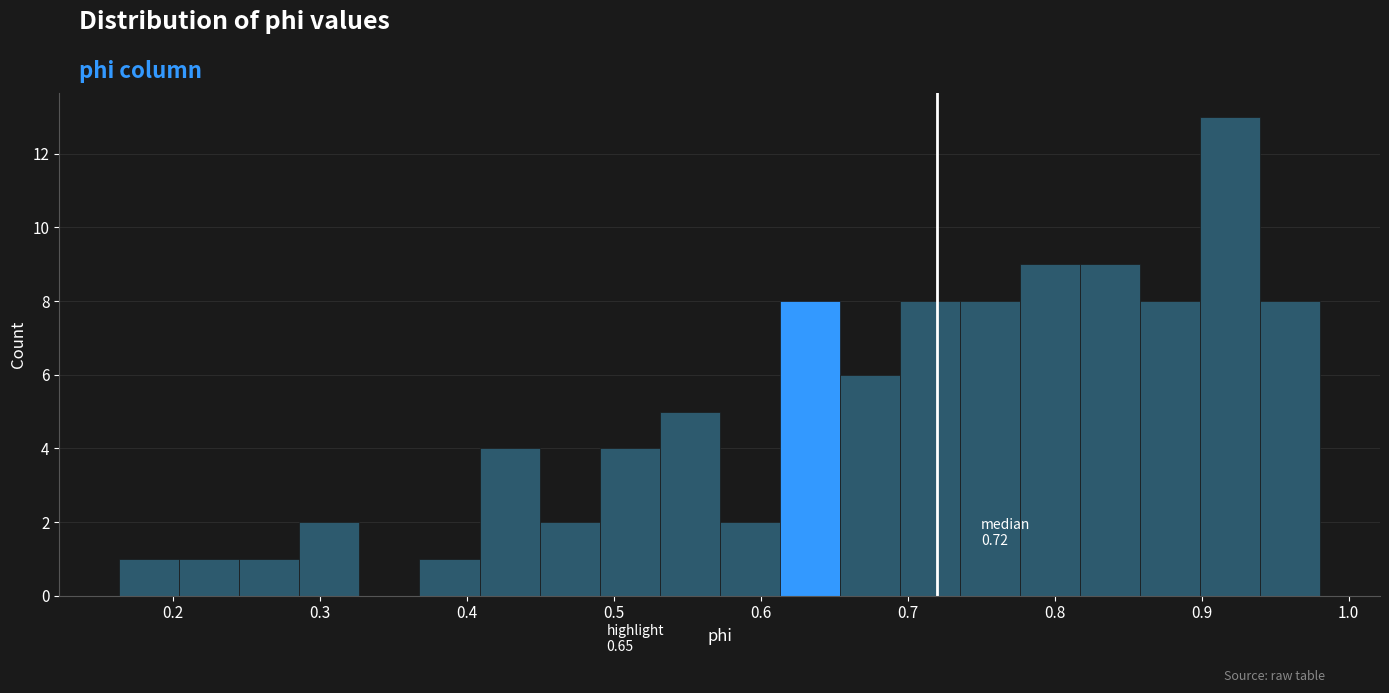

Which range on the x-axis has the tallest bar?

0.90 to 0.94